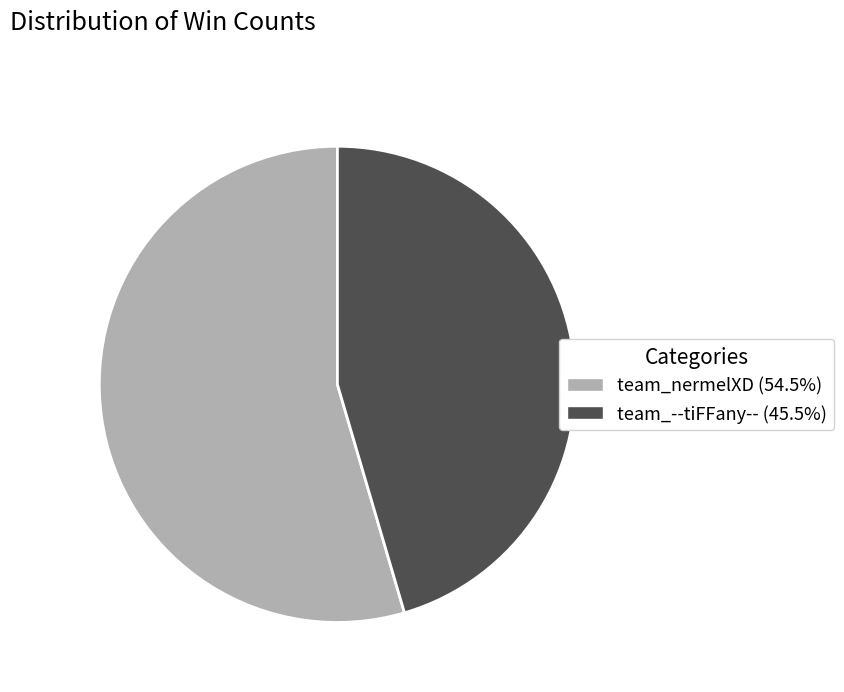

Rank the categories by value from highest to lowest.

team_nermelXD, team_--tiFFany--